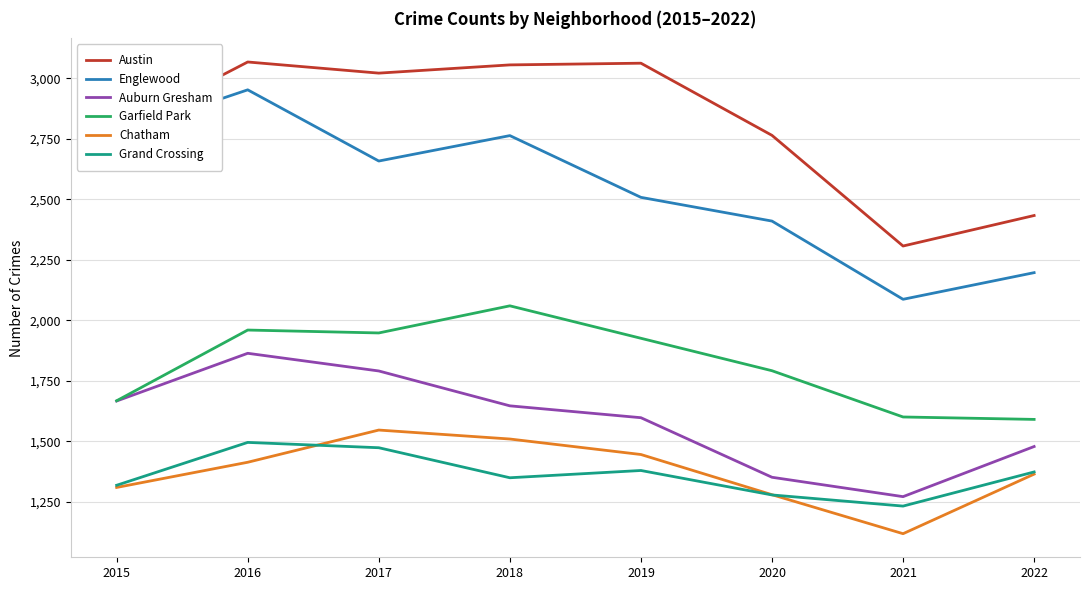

Which series has the largest total across all categories?

Austin